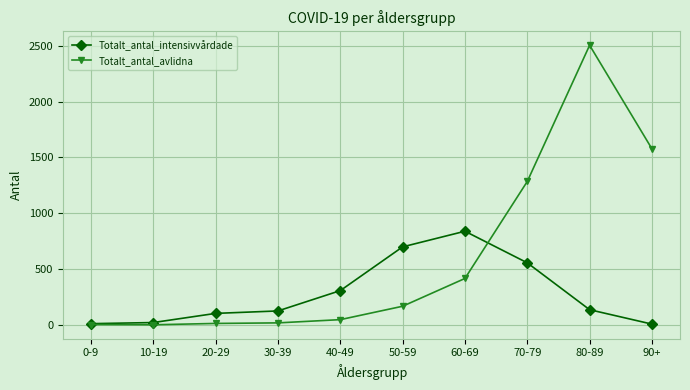

What position from the left is 80-89?

9